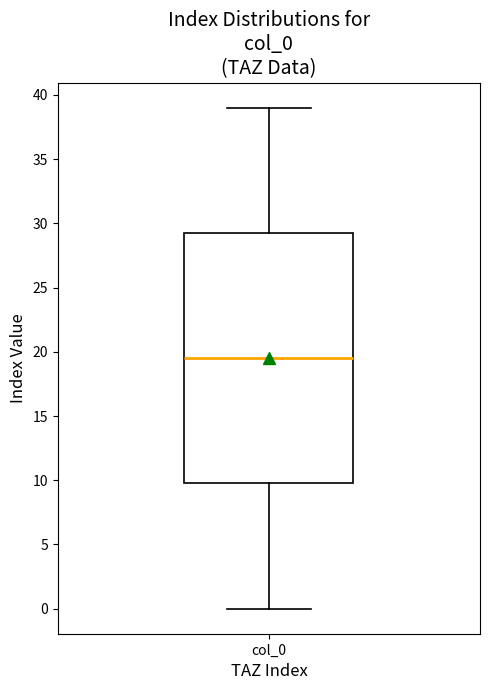

Read this box plot against the y-axis: the position of the median line, the range covered by the box, and the ends of both whiskers. The values are not printed on the chart, so give them approximately, as read against the axis.

median 19.5, box 10.0 to 29.5, whiskers 0.0 to 39.0